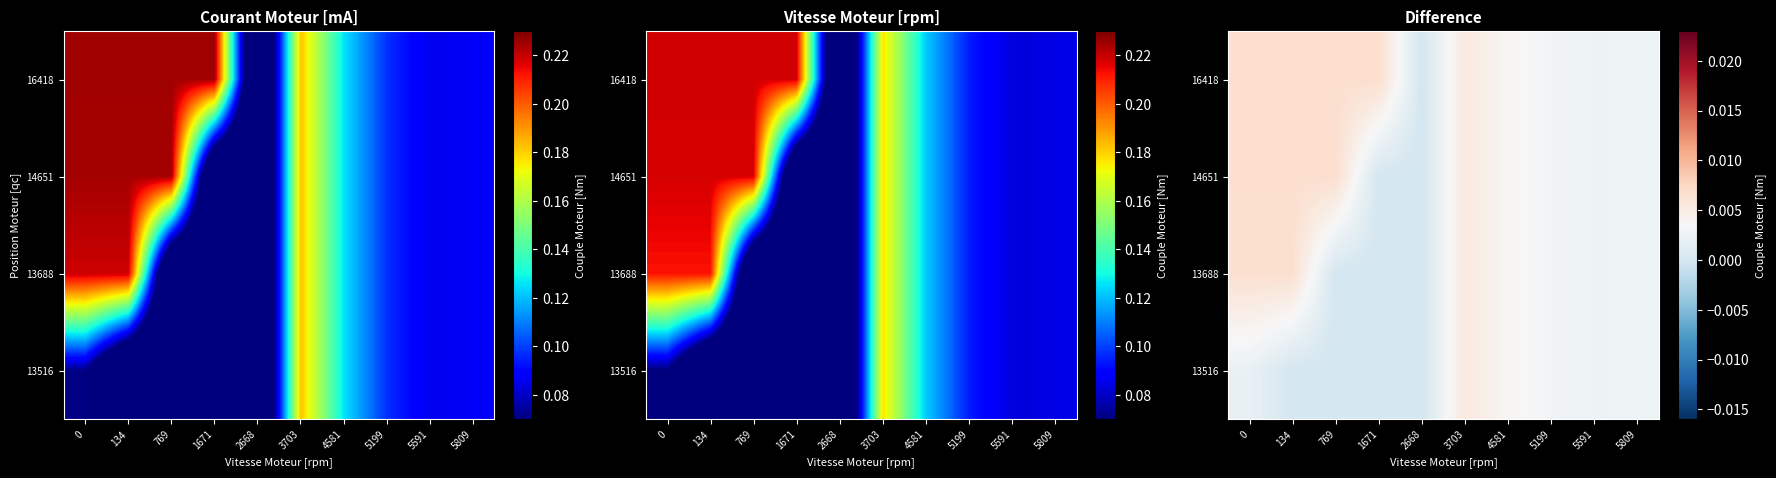

Count the number of data series in this chart.

4